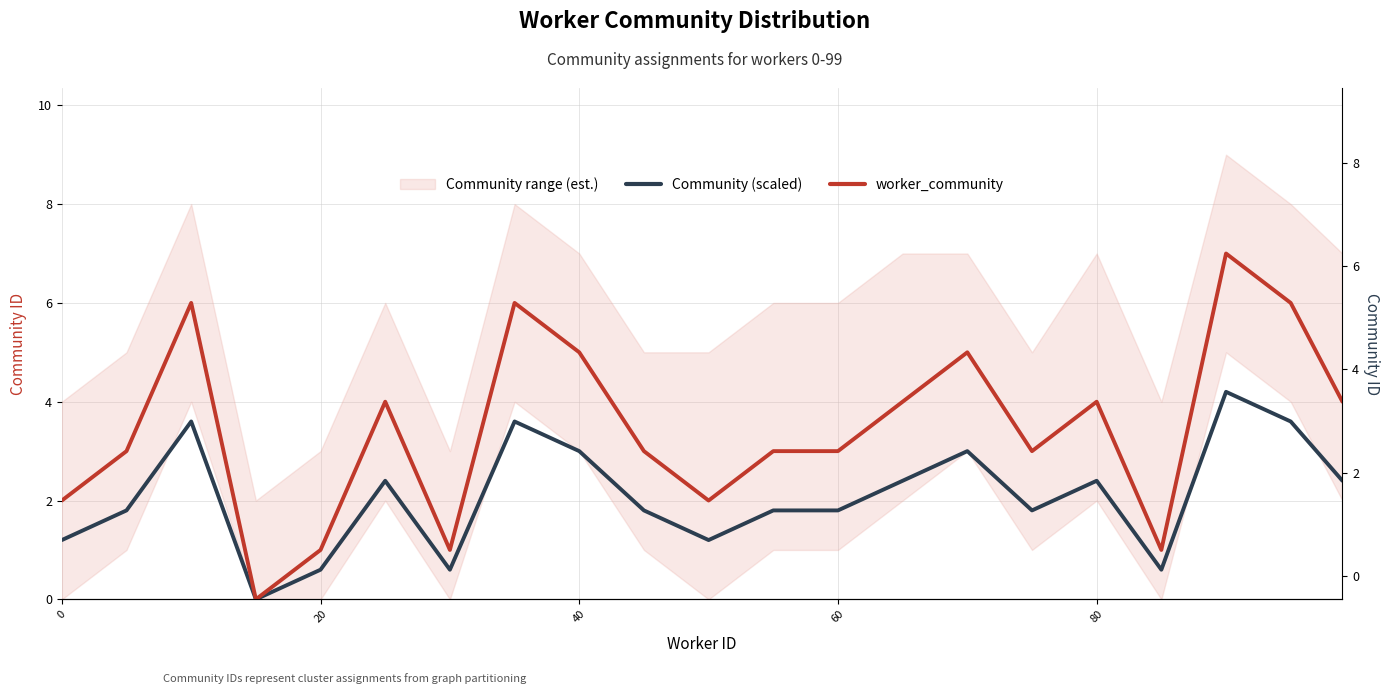

True or false: Community (scaled) and worker_community intersect in this chart.

False